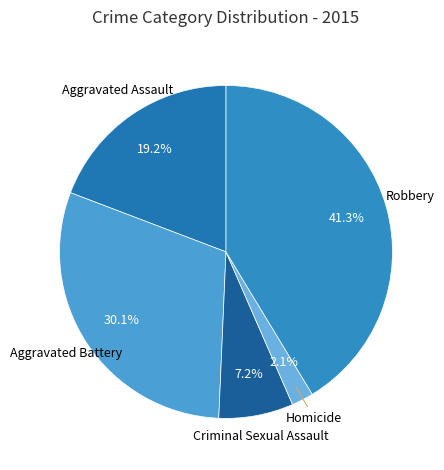

To the nearest percent, what is the difference between the Homicide and Aggravated Assault slice percentages?

17%